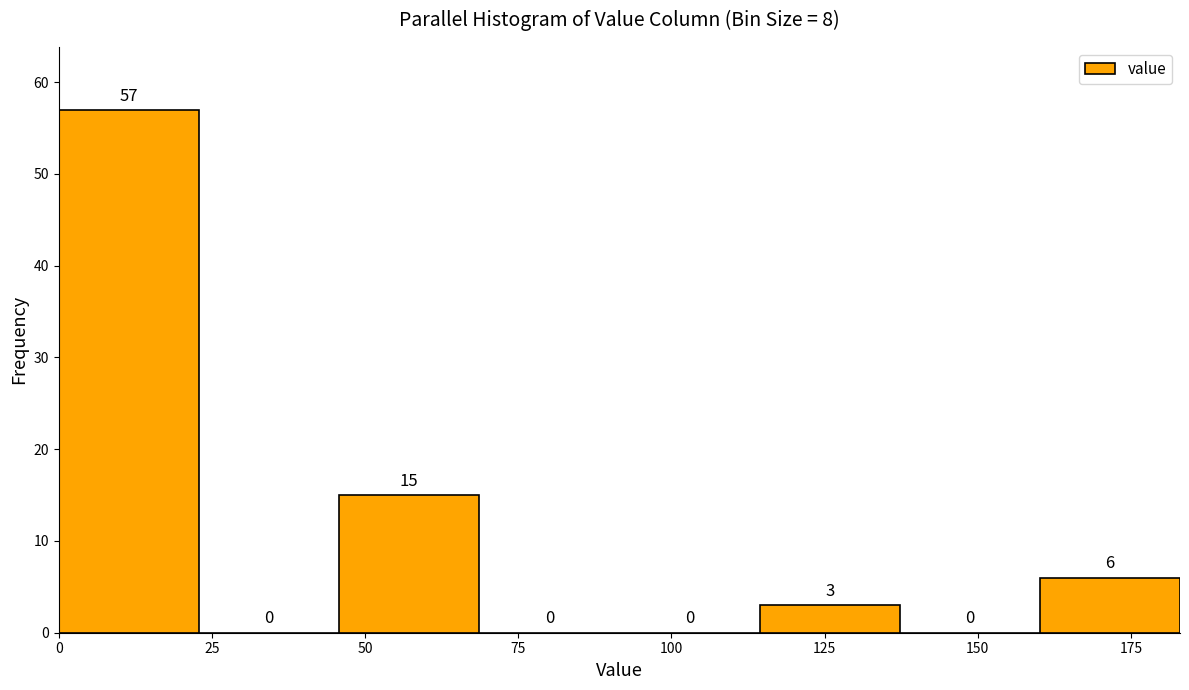

Over which range of the x-axis is the bar tallest?

0 to 25